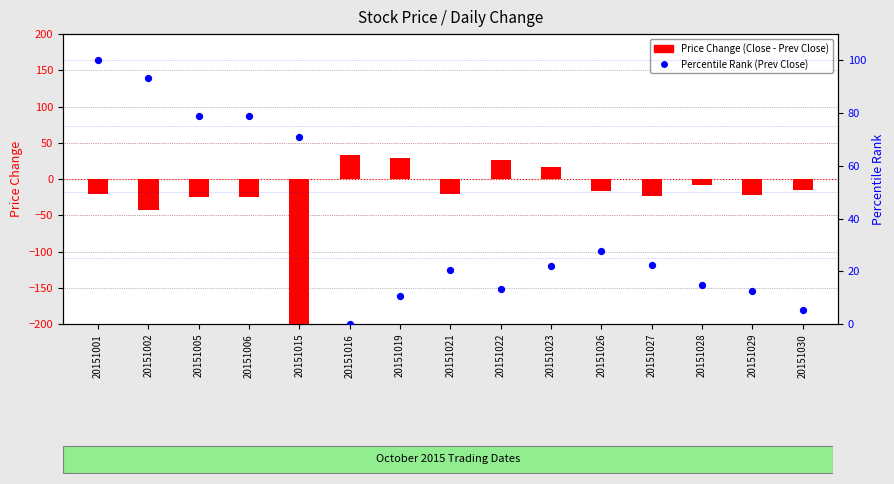

Which series has the largest total across all categories?

Percentile Rank (Prev Close)